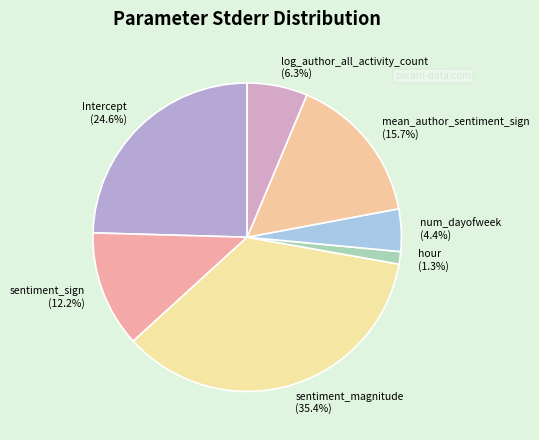

Rank the categories by value from highest to lowest.

sentiment_magnitude, Intercept, mean_author_sentiment_sign, sentiment_sign, log_author_all_activity_count, num_dayofweek, hour